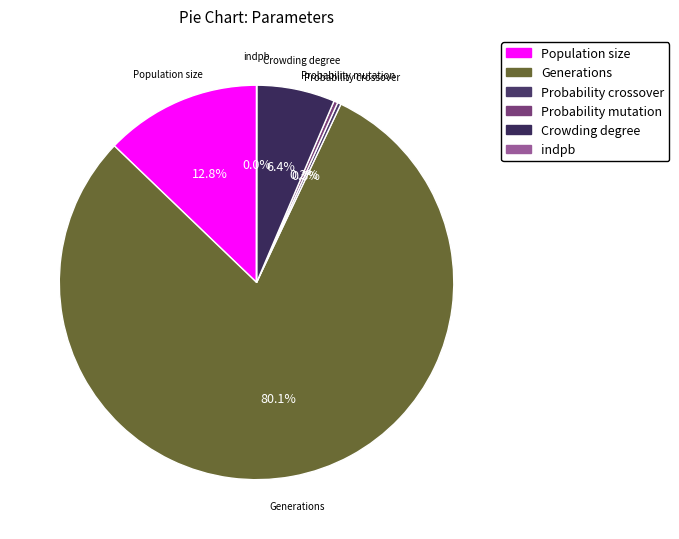

Which category has the biggest portion of the pie?

Generations